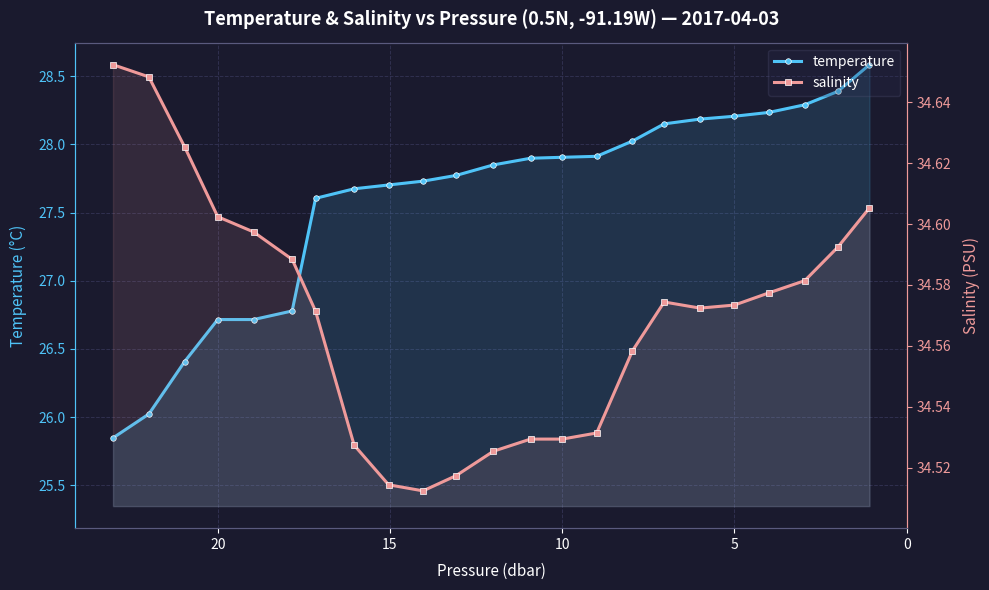

True or false: temperature has more than 1 interior local peaks.

False